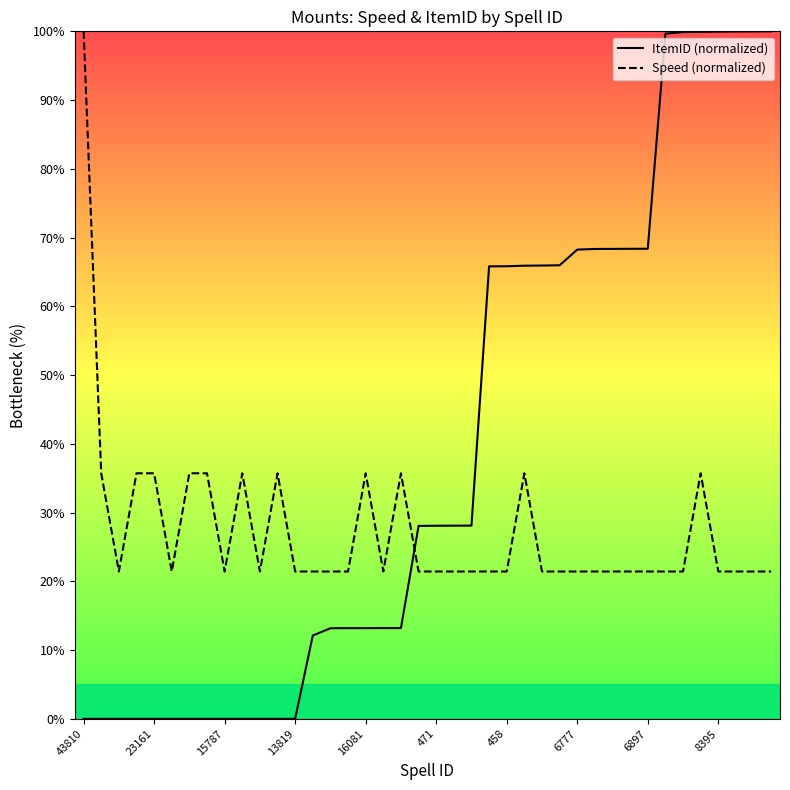

The value of ItemID (normalized) at 14 is 13.2. True or false?

True